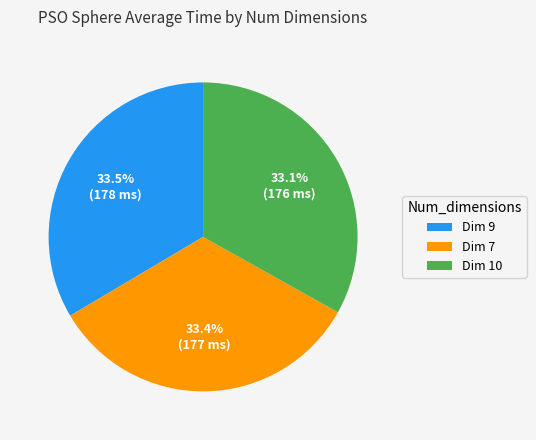

Count the number of slices in the pie.

3